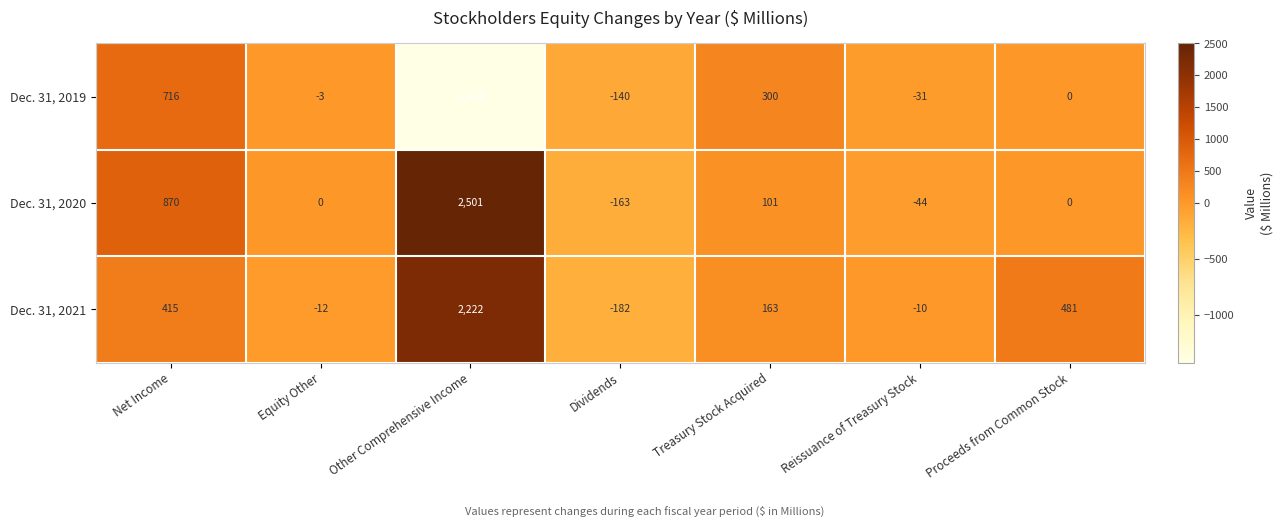

What is the difference between the maximum and minimum values in the Dec. 31, 2021 series?

2404